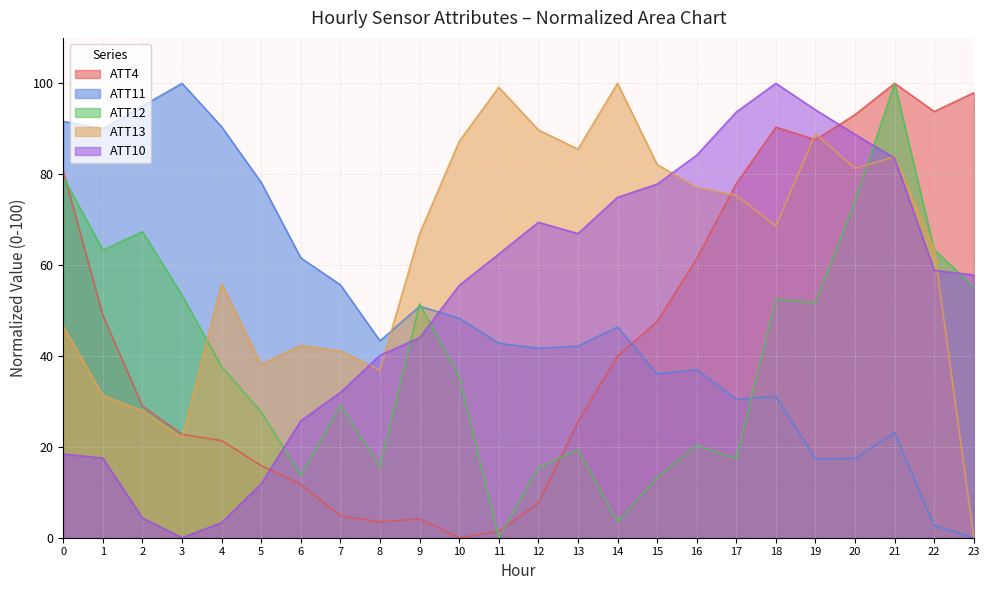

Reading right to left, list all the values displayed in this chart.

ATT4: 97.9	93.8	100.0	93.1	87.6	90.3	77.9	61.4	47.6	40.0	25.5	7.6	1.4	0.0	4.1	3.4	4.8	11.7	15.9	21.4	22.8	29.0	49.0	80.7
ATT11: 0.0	2.6	23.1	17.5	17.4	31.1	30.5	37.0	36.0	46.4	42.2	41.7	42.8	48.3	50.9	43.3	55.7	61.6	78.2	90.4	100.0	95.0	90.0	91.6
ATT12: 55.2	63.4	100.0	74.1	51.7	52.5	17.4	20.3	13.3	3.5	19.4	15.4	0.0	35.5	51.4	15.5	29.1	13.7	27.7	37.6	53.4	67.4	63.3	79.4
ATT13: 0.0	63.5	83.8	81.3	88.9	68.6	75.4	77.1	82.1	100.0	85.5	89.8	99.1	87.2	66.9	36.9	41.1	42.3	38.1	55.9	22.0	27.9	31.3	46.6
ATT10: 57.8	58.8	83.5	88.8	94.2	100.0	93.7	84.2	77.8	74.9	66.9	69.4	62.4	55.5	44.0	40.1	32.0	25.7	11.9	3.3	0.0	4.3	17.5	18.4